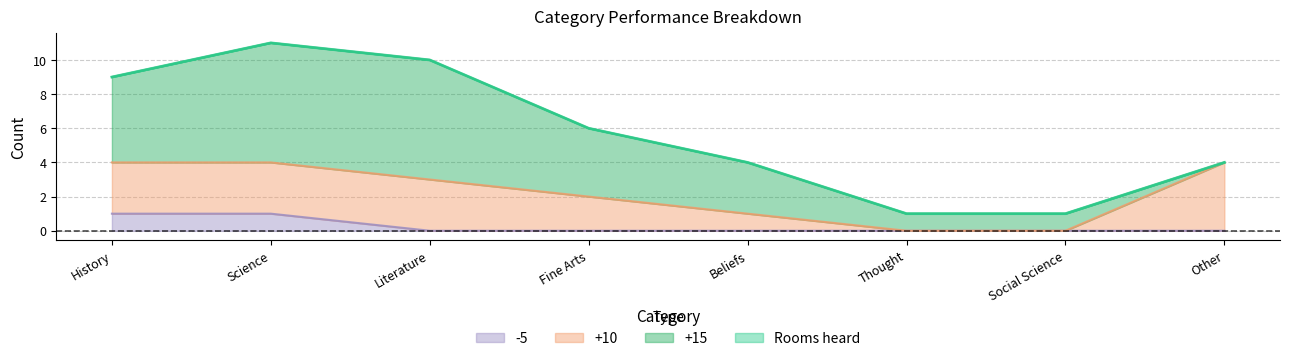

What is the approximate value of Rooms heard at History, to the nearest 10?

10